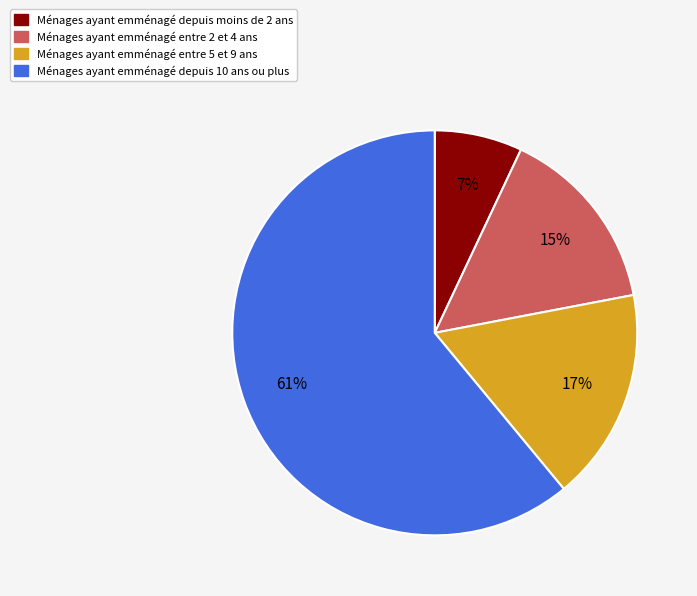

Count the number of slices in the pie.

4